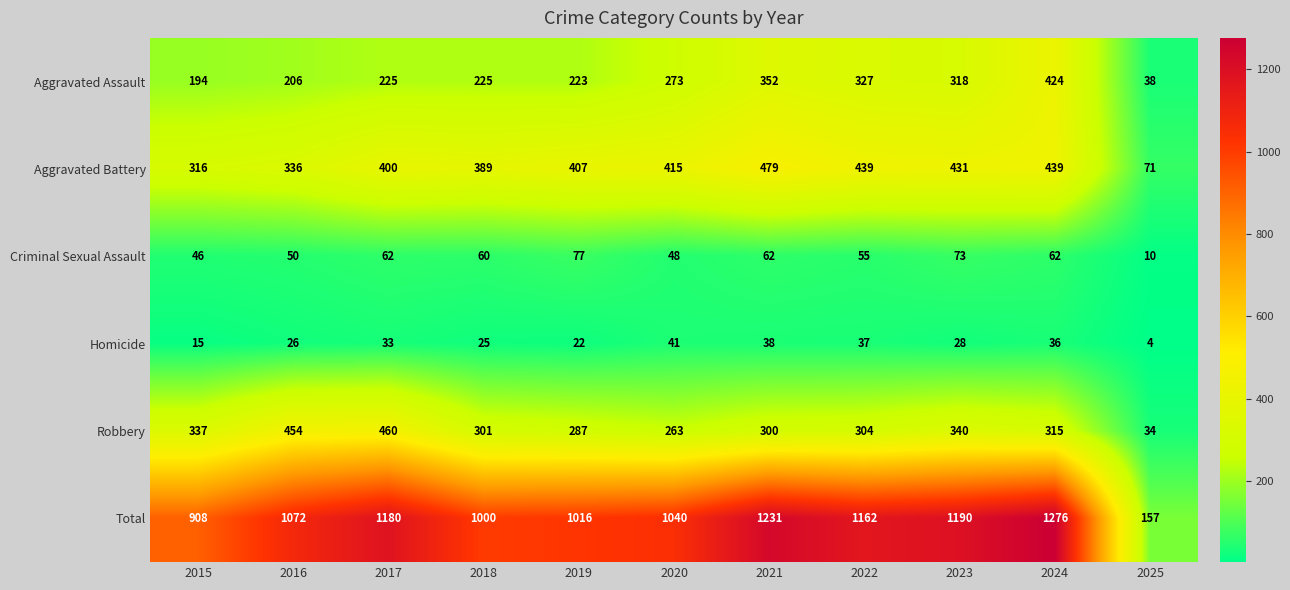

Where is Robbery nearest to the value 247?

2020